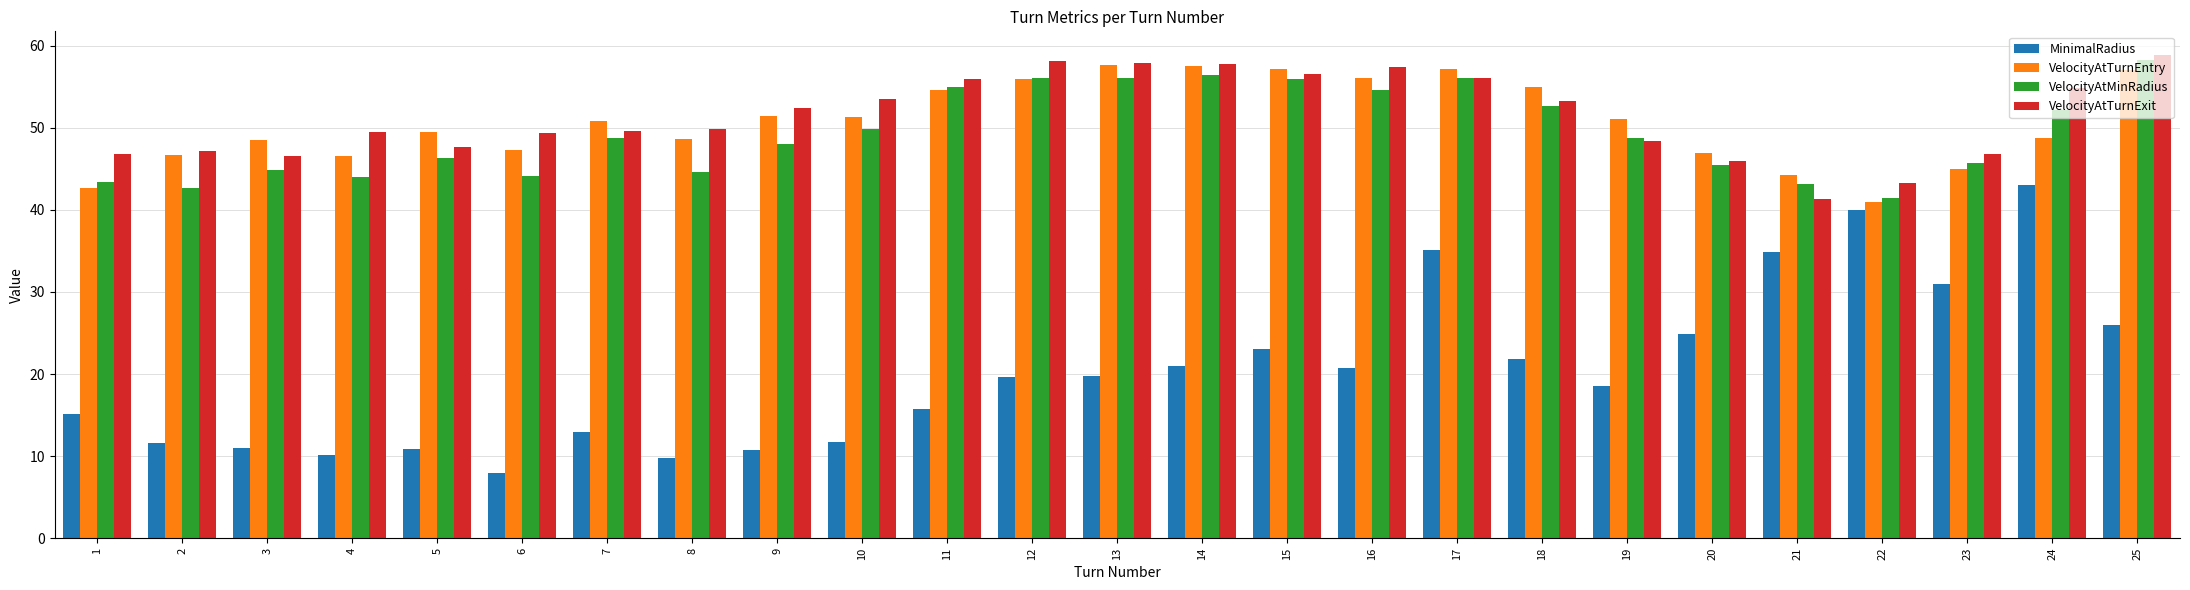

What is the total value across all series at 17?

204.6